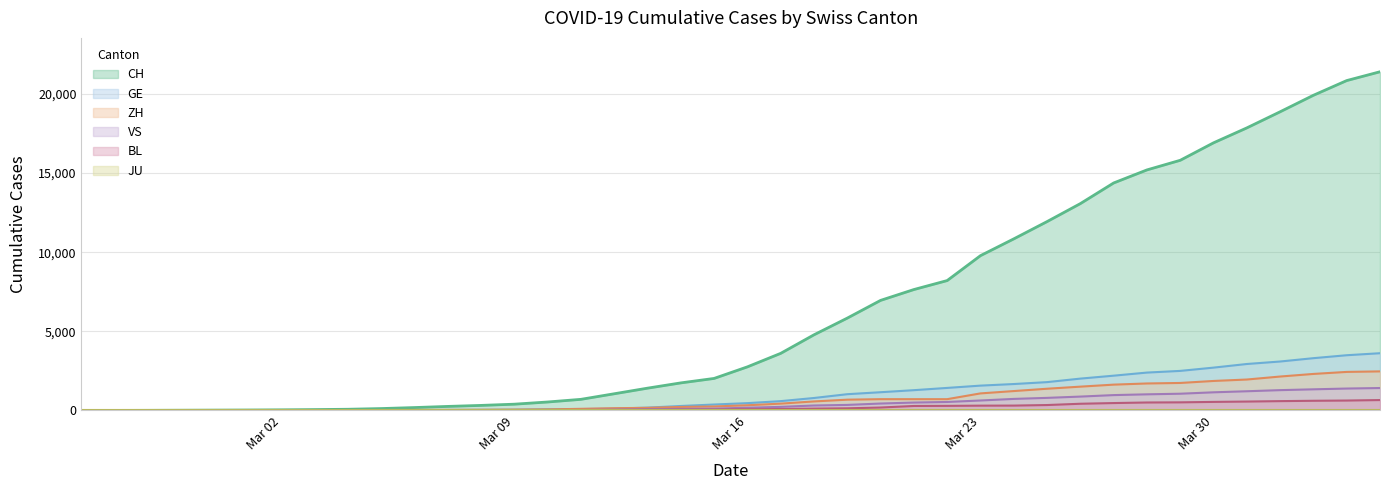

How many lines are shown in the chart?

6